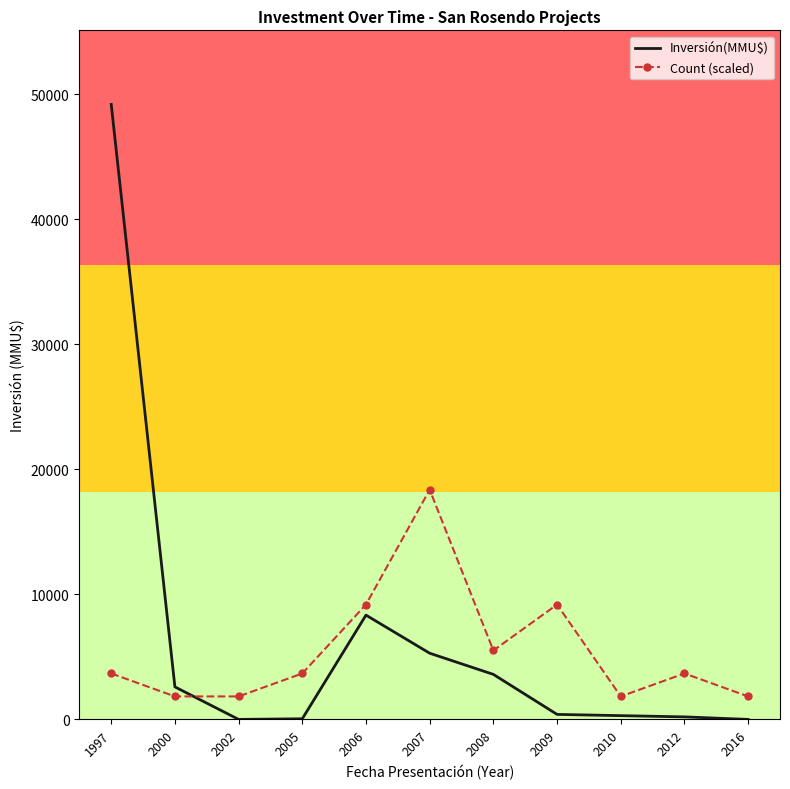

At which category is the sum across all series the highest?

1997